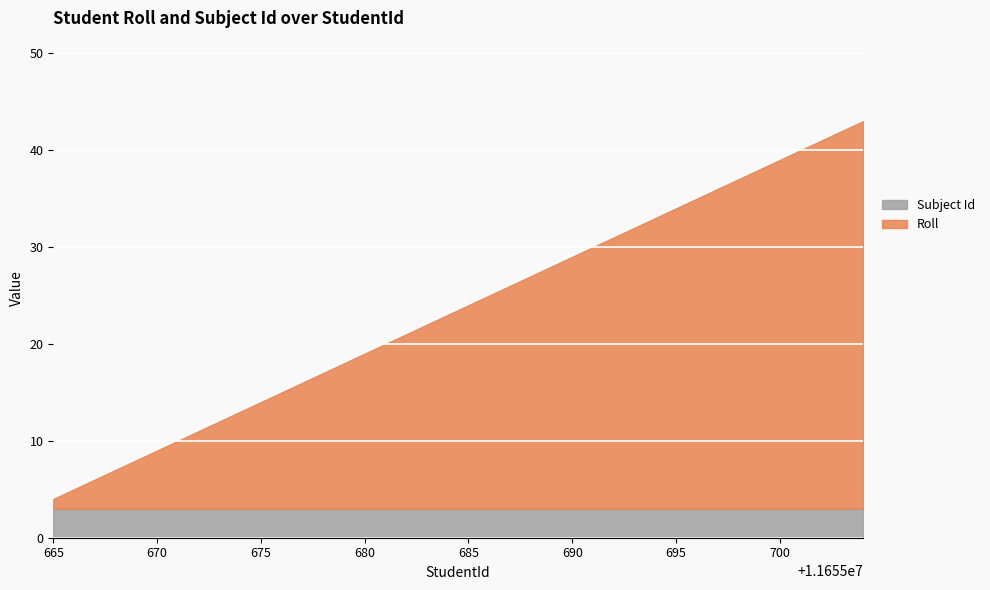

What is the value of the Subject Id point at the 22nd from the left?

3